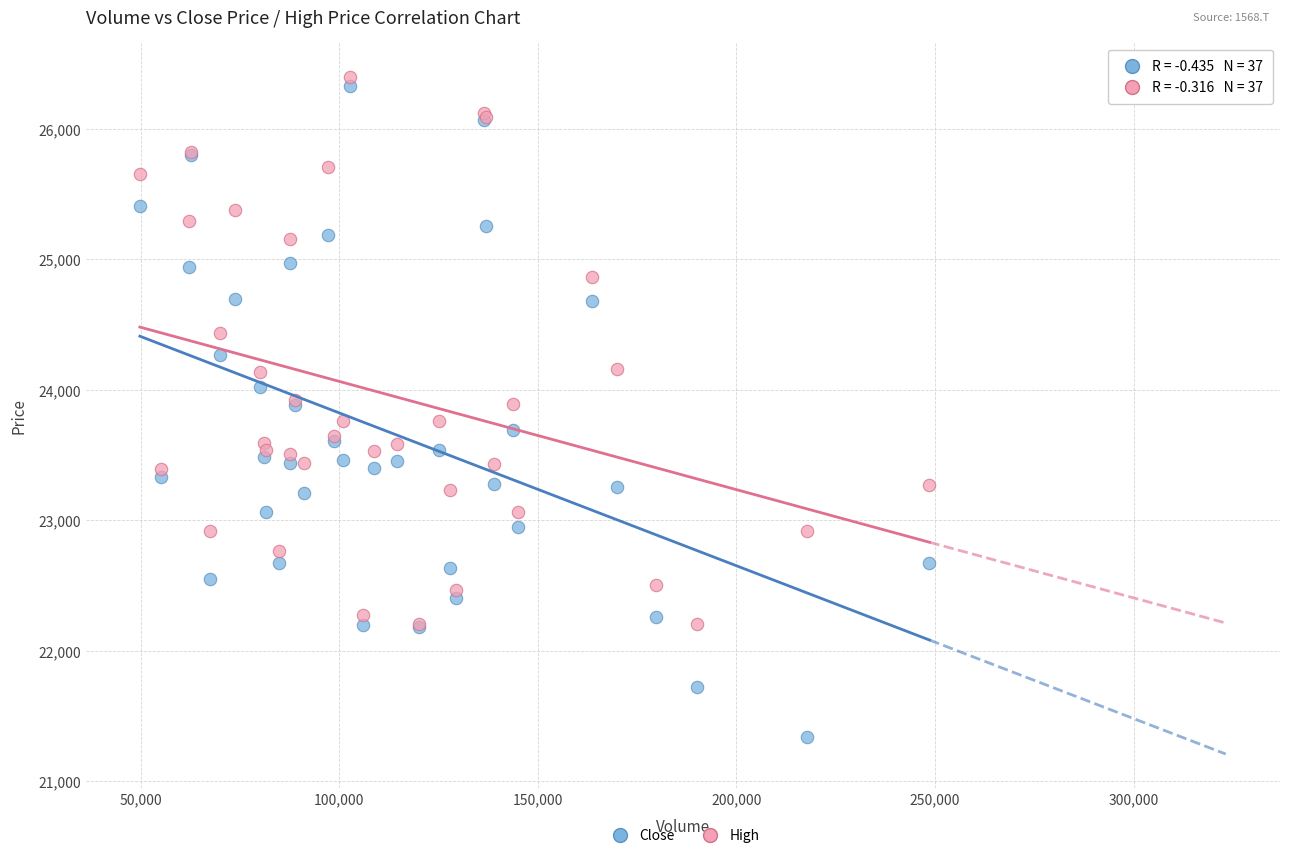

Which series has the largest Y range (max minus min)?

Close